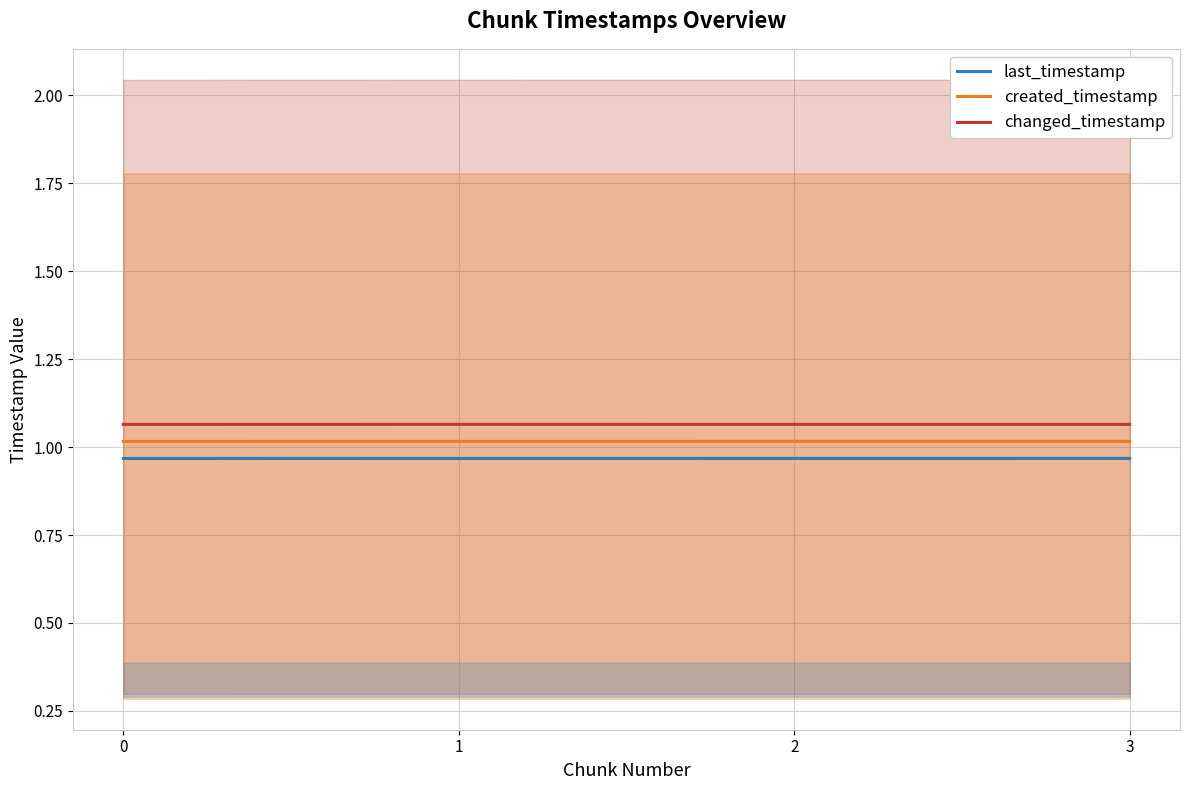

What is the value of the last_timestamp point at the 2nd from the left?

1.0